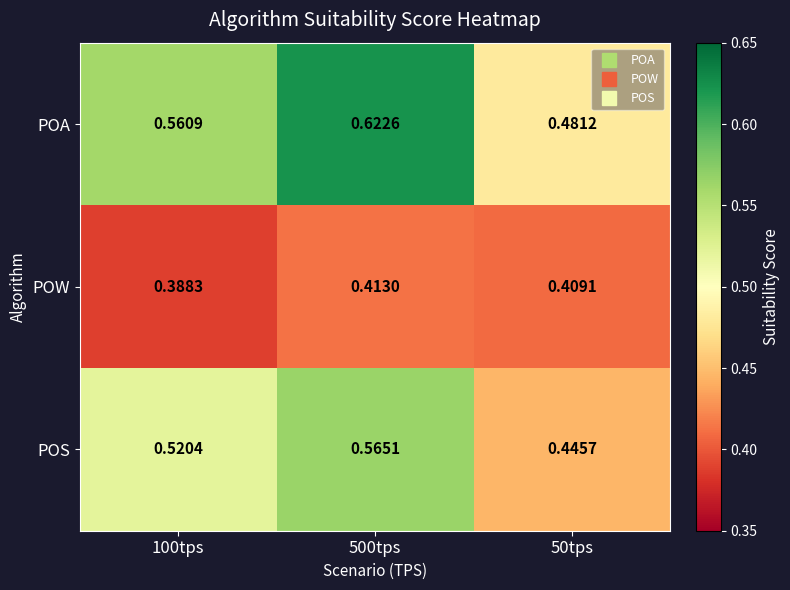

What is the total value across all series at 500tps?

1.6